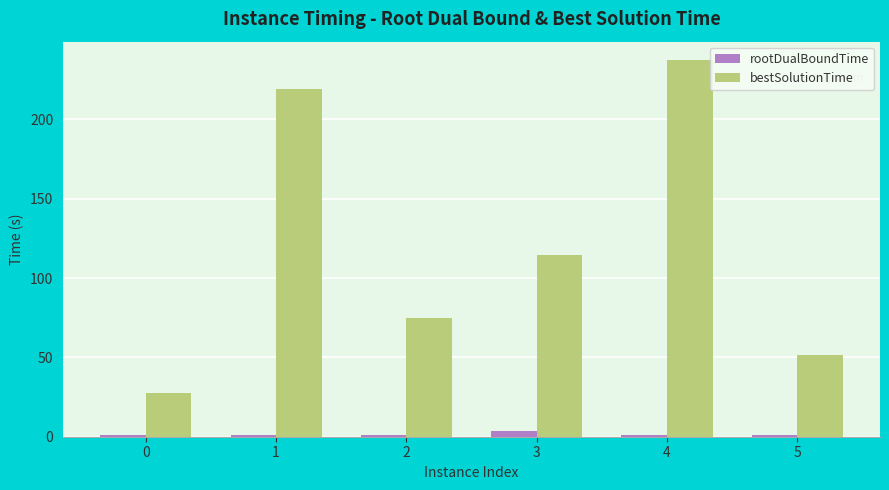

Count the number of categories in the chart.

6